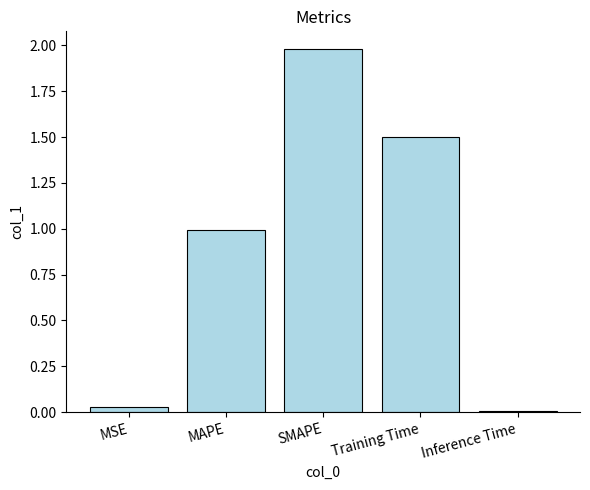

What is the sum of all values?

4.5